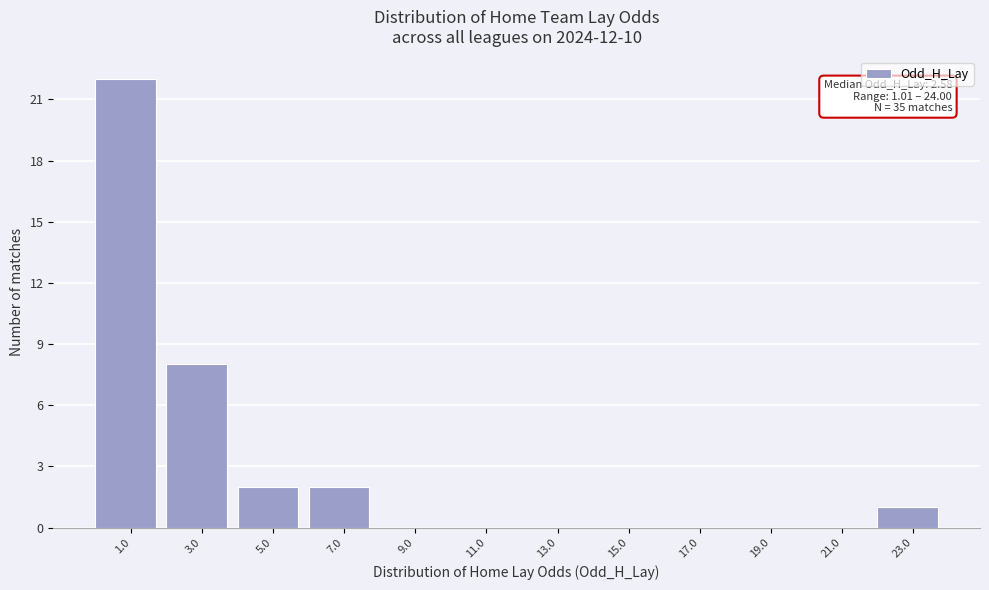

Reading left to right, list all the values displayed in this chart.

1.0=22	3.0=8	5.0=2	7.0=2	9.0=0	11.0=0	13.0=0	15.0=0	17.0=0	19.0=0	21.0=0	23.0=1